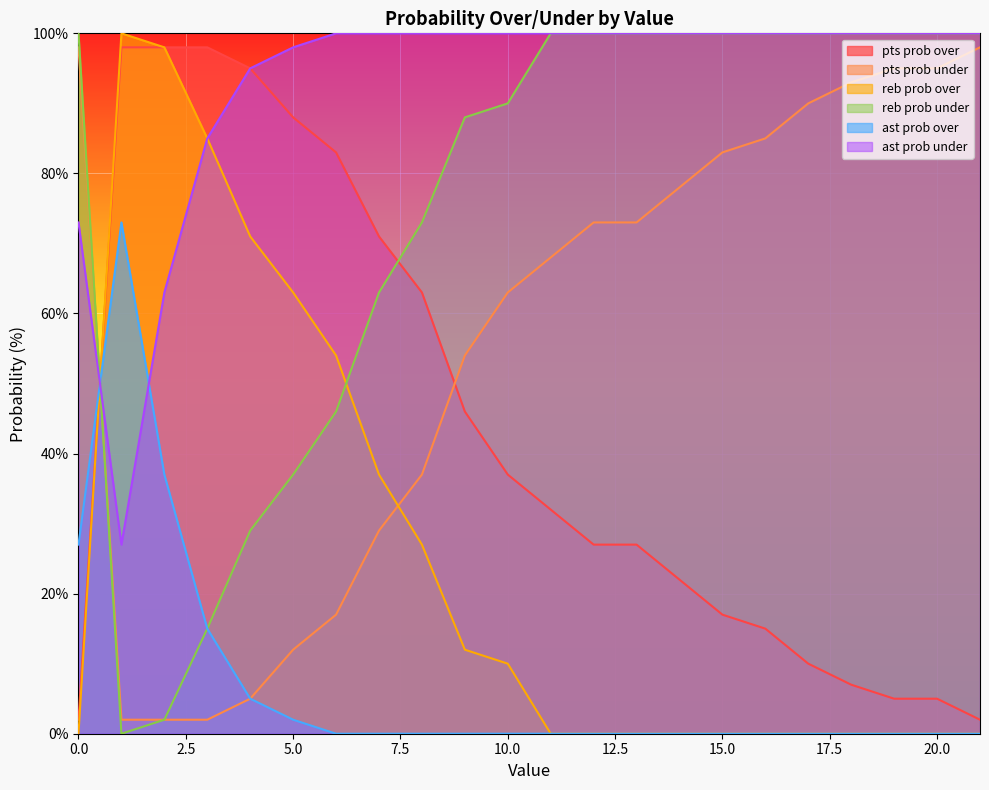

Reading left to right, transcribe all the data shown in this chart.

pts prob over: 0=2	1=98	2=98	3=98	4=95	5=88	6=83	7=71	8=63	9=46	10=37	11=32	12=27	13=27	14=22	15=17	16=15	17=10	18=7	19=5	20=5	21=2
pts prob under: 0=98	1=2	2=2	3=2	4=5	5=12	6=17	7=29	8=37	9=54	10=63	11=68	12=73	13=73	14=78	15=83	16=85	17=90	18=93	19=95	20=95	21=98
reb prob over: 0=0	1=100	2=98	3=85	4=71	5=63	6=54	7=37	8=27	9=12	10=10	11=0	12=0	13=0	14=0	15=0	16=0	17=0	18=0	19=0	20=0	21=0
reb prob under: 0=100	1=0	2=2	3=15	4=29	5=37	6=46	7=63	8=73	9=88	10=90	11=100	12=100	13=100	14=100	15=100	16=100	17=100	18=100	19=100	20=100	21=100
ast prob over: 0=27	1=73	2=37	3=15	4=5	5=2	6=0	7=0	8=0	9=0	10=0	11=0	12=0	13=0	14=0	15=0	16=0	17=0	18=0	19=0	20=0	21=0
ast prob under: 0=73	1=27	2=63	3=85	4=95	5=98	6=100	7=100	8=100	9=100	10=100	11=100	12=100	13=100	14=100	15=100	16=100	17=100	18=100	19=100	20=100	21=100